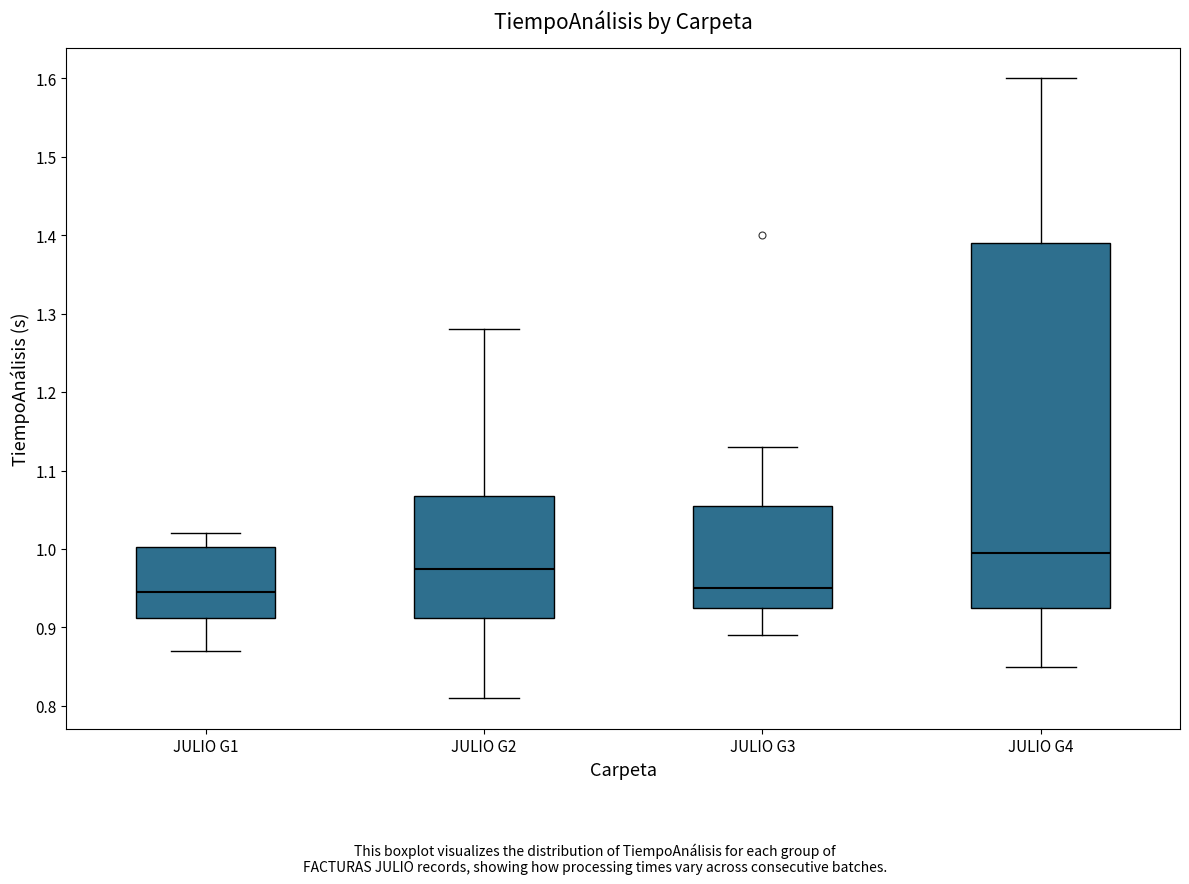

Reading left to right, transcribe this box plot: for each box, give where its median line is, the range the box spans, and where its two whiskers end, as read against the y-axis. The values are not printed on the chart, so give them approximately, as read against the axis.

JULIO G1: median 0.95, box 0.91 to 1.00, whiskers 0.87 to 1.02
JULIO G2: median 0.98, box 0.91 to 1.07, whiskers 0.81 to 1.28
JULIO G3: median 0.95, box 0.93 to 1.06, whiskers 0.89 to 1.13
JULIO G4: median 1.00, box 0.93 to 1.39, whiskers 0.85 to 1.60